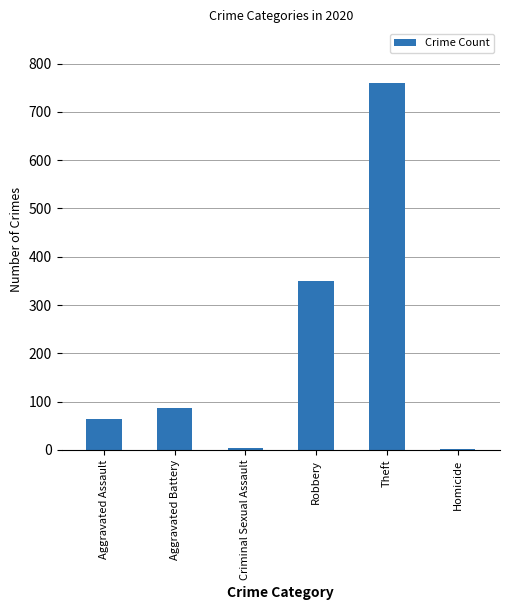

At which label is the value closest to 380?

Robbery